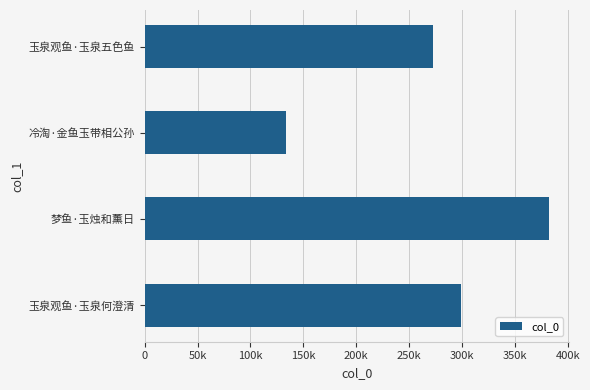

Does the chart contain any negative values?

No